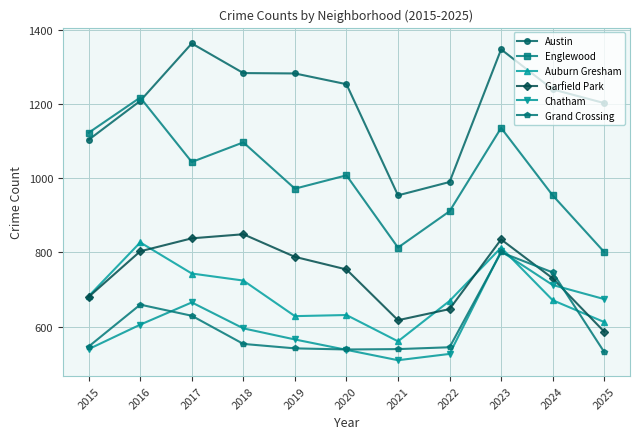

True or false: Auburn Gresham has more than 0 points higher than both neighbors.

True